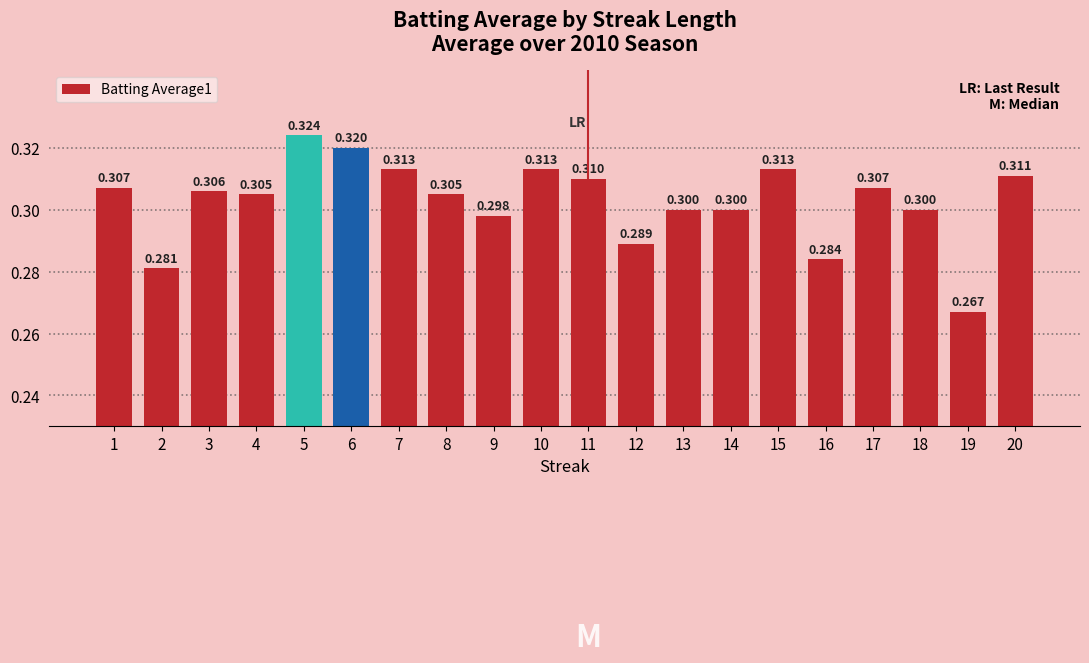

What is the value of the 7th bar from the left?

0.3